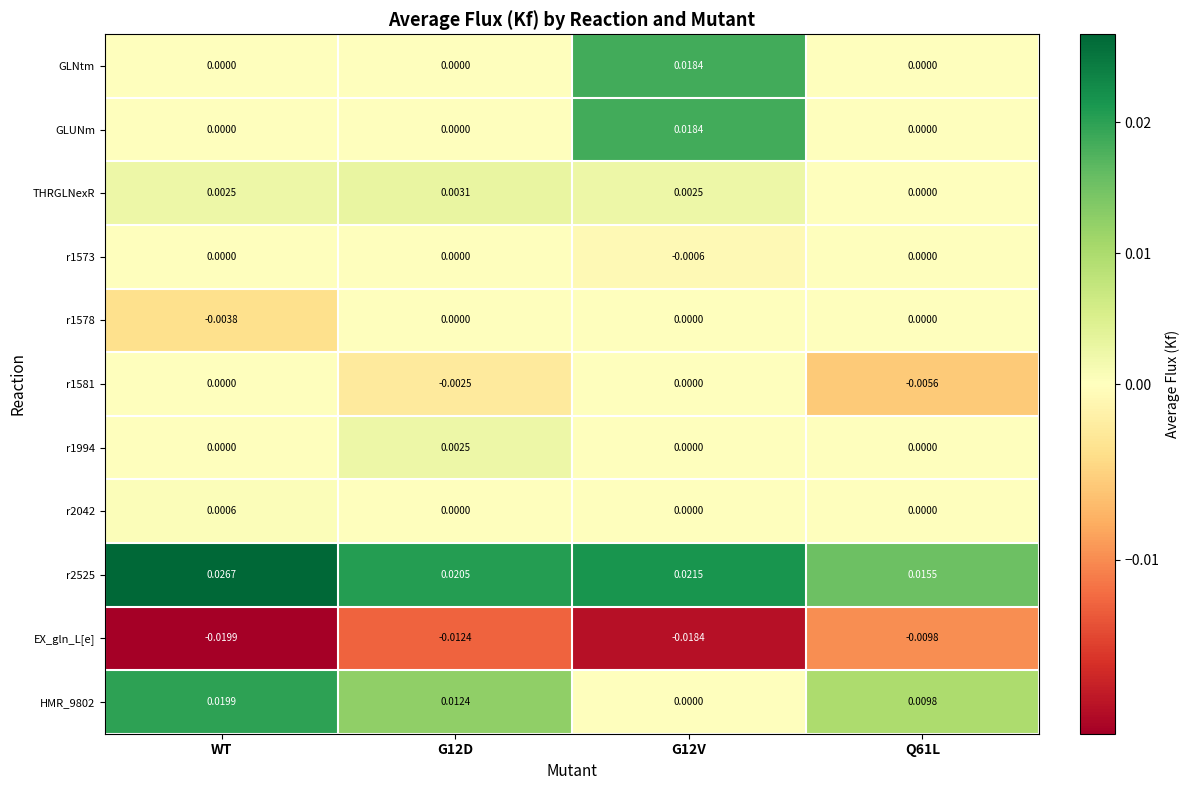

Is the value of r2525 at G12D greater than the value of THRGLNexR at Q61L?

Yes